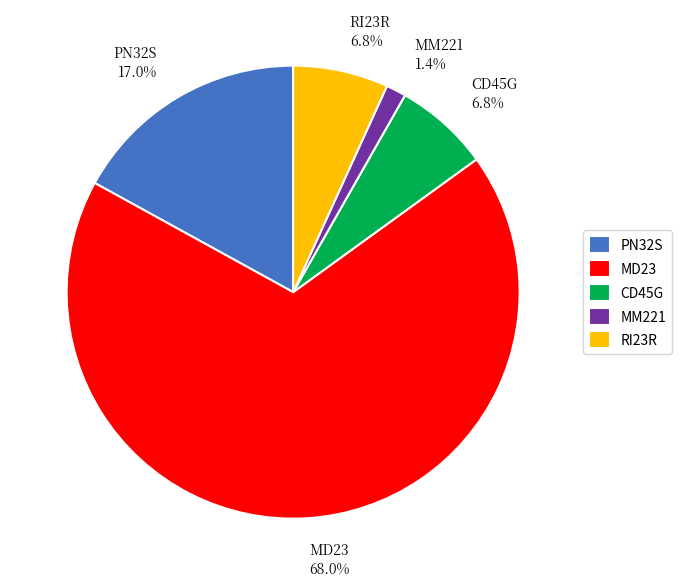

To the nearest percent, what is the difference between the largest and smallest slice percentages?

67%